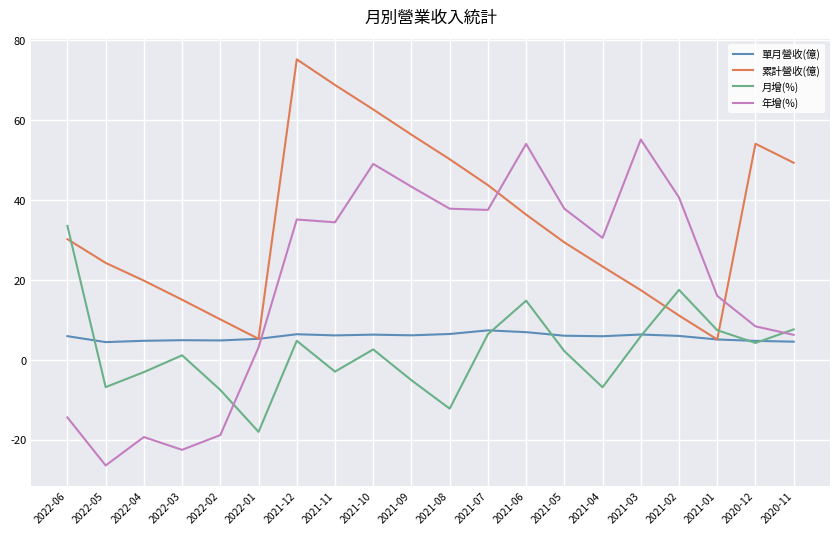

How many times do 月增(%) and 累計營收(億) cross each other?

3